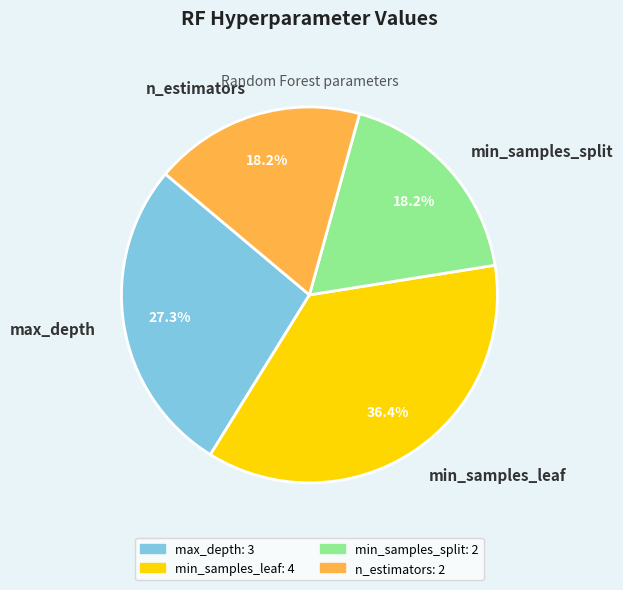

Between n_estimators and max_depth, which is larger?

max_depth